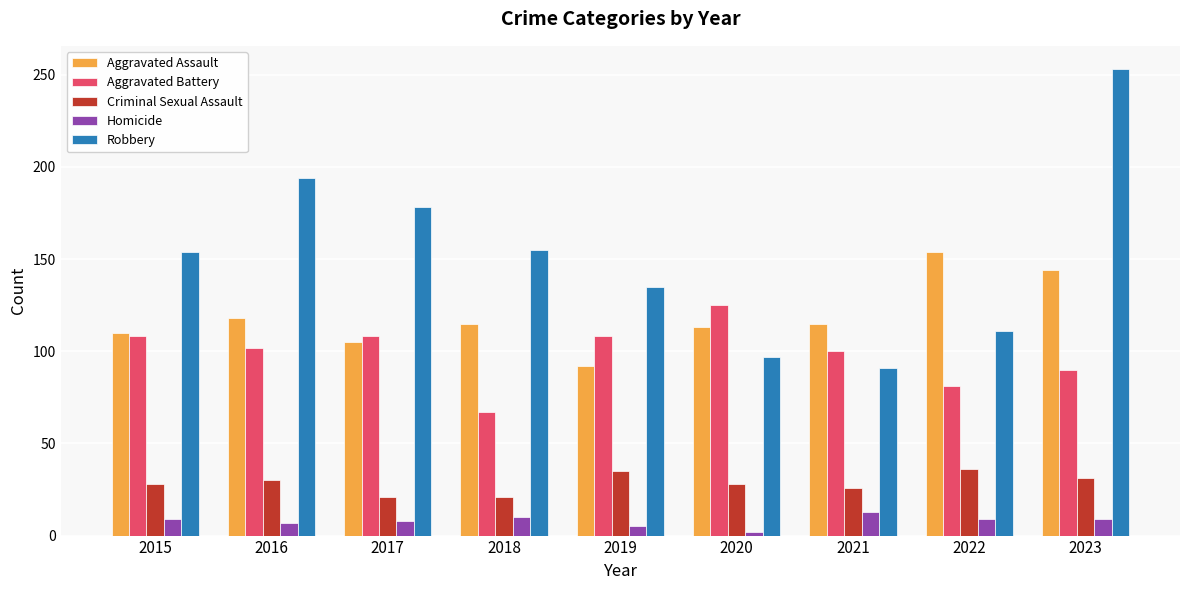

List the series in order of their peak value, lowest first.

Homicide, Criminal Sexual Assault, Aggravated Battery, Aggravated Assault, Robbery